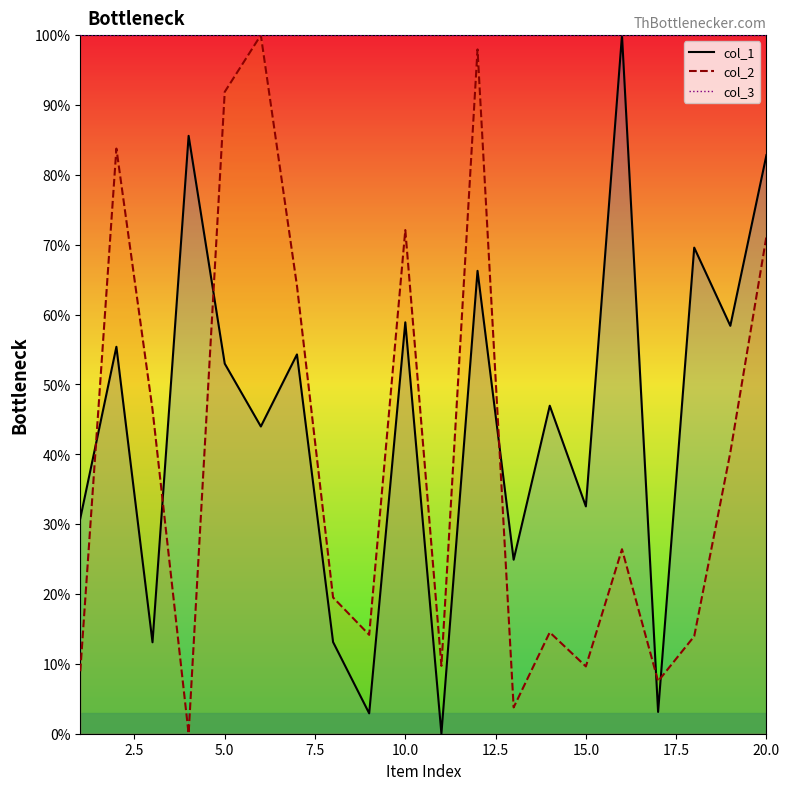

What are all the series names shown in the legend?

col_1 line, col_2 line, col_3 line